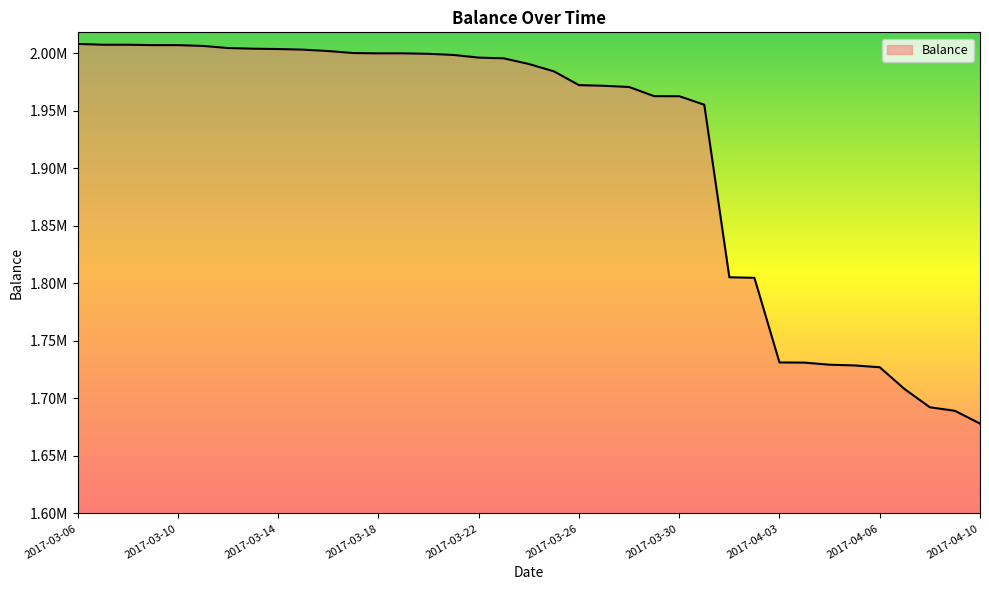

True or false: there are more than 0 points higher than both neighbors.

False